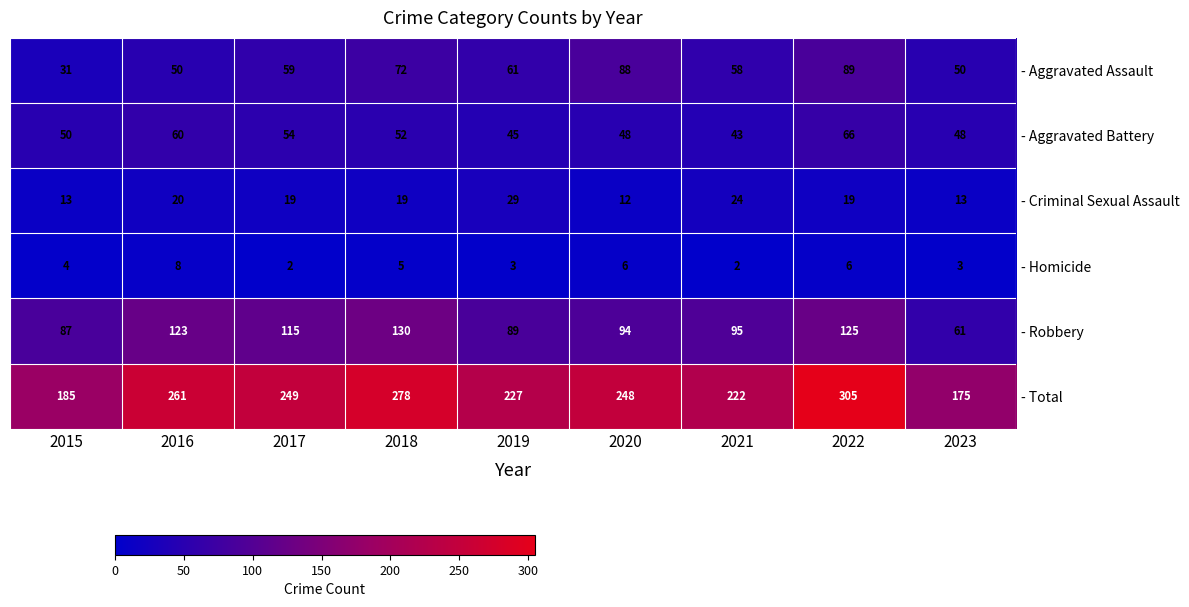

What is the minimum value shown in the chart?

2